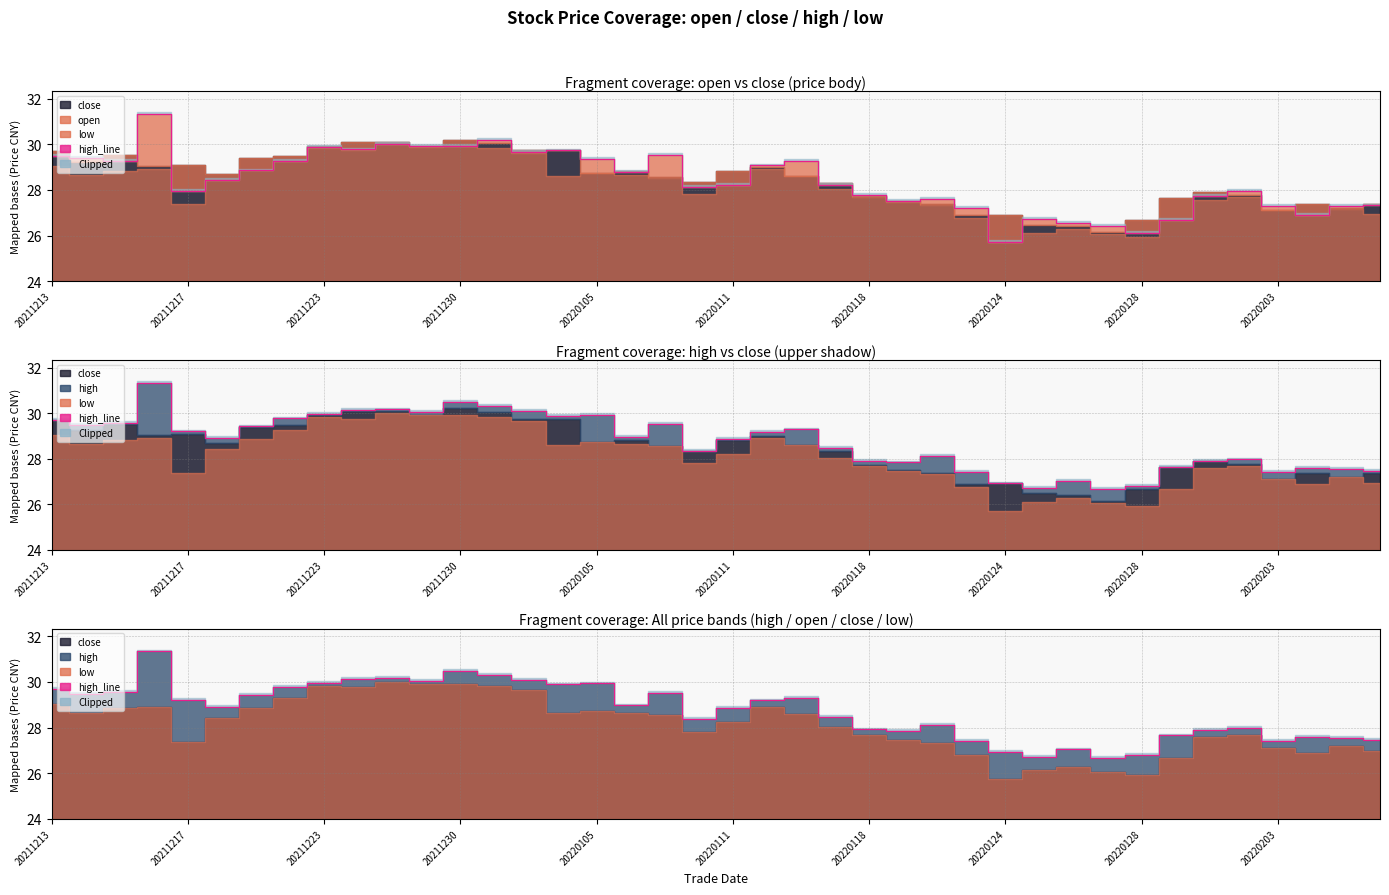

True or false: the data shows 30.5 at 20211230.

True